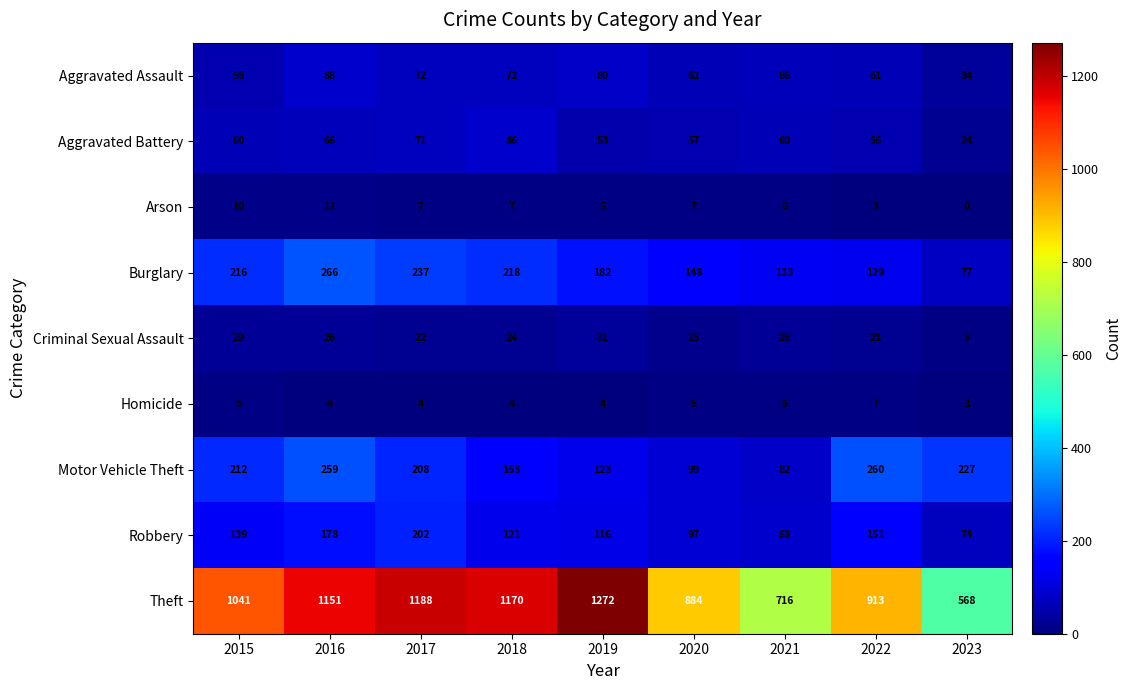

The Burglary series shows 133 at 2021. True or false?

True